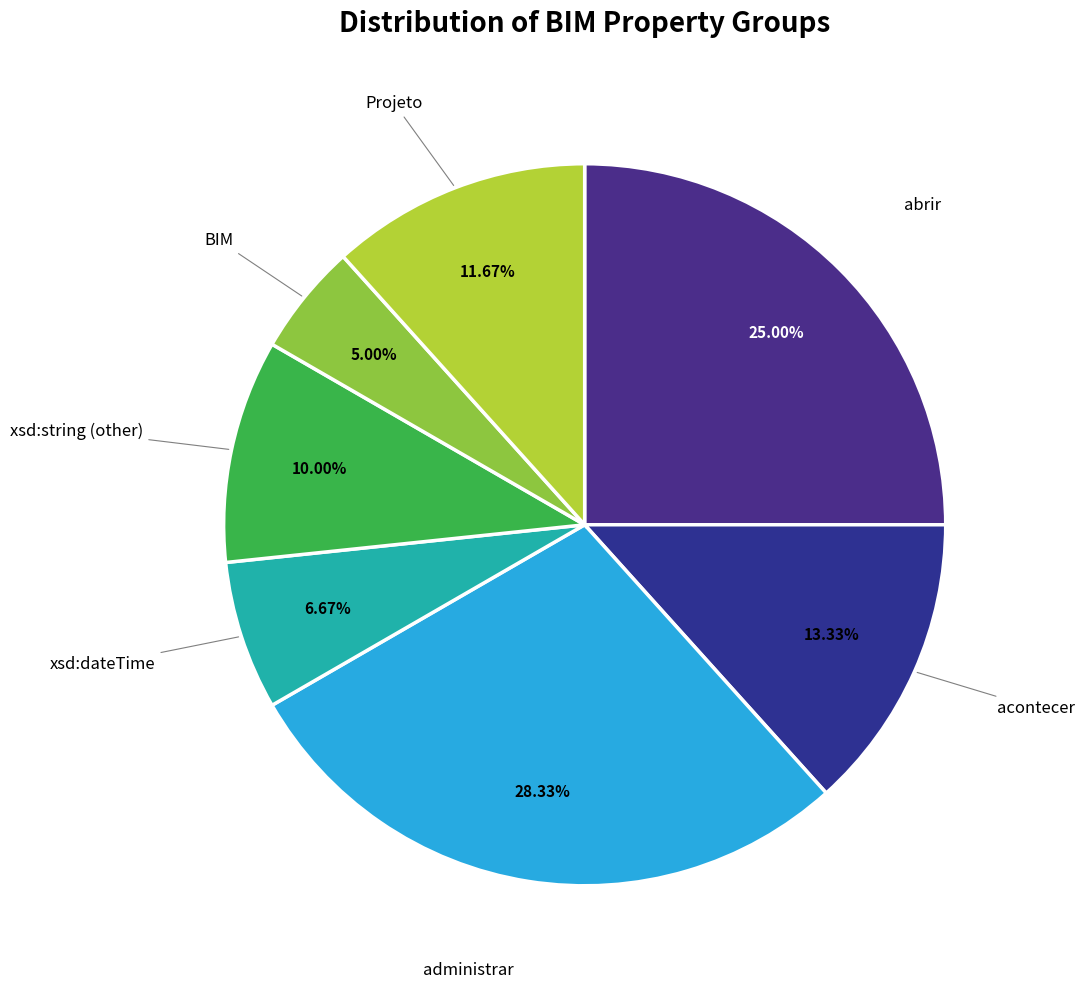

What is the largest slice in the pie chart?

administrar